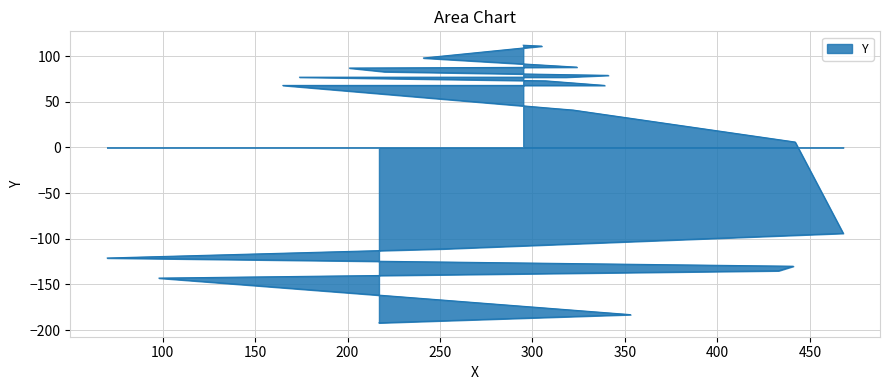

What is the minimum value shown in the chart?

-192.1